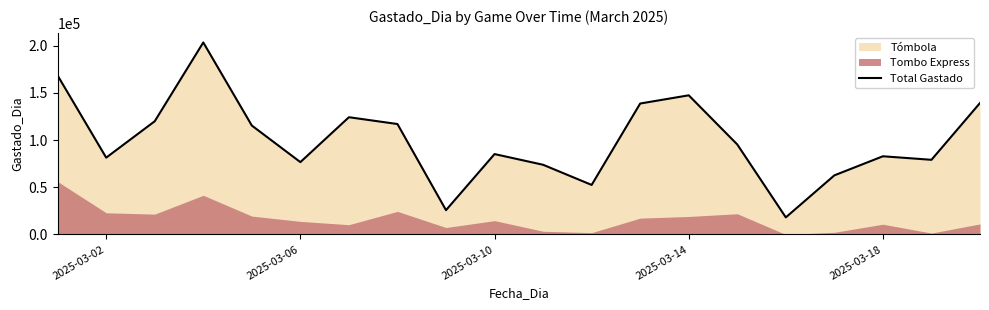

True or false: the data shows 51463 at 2025-03-02.

False